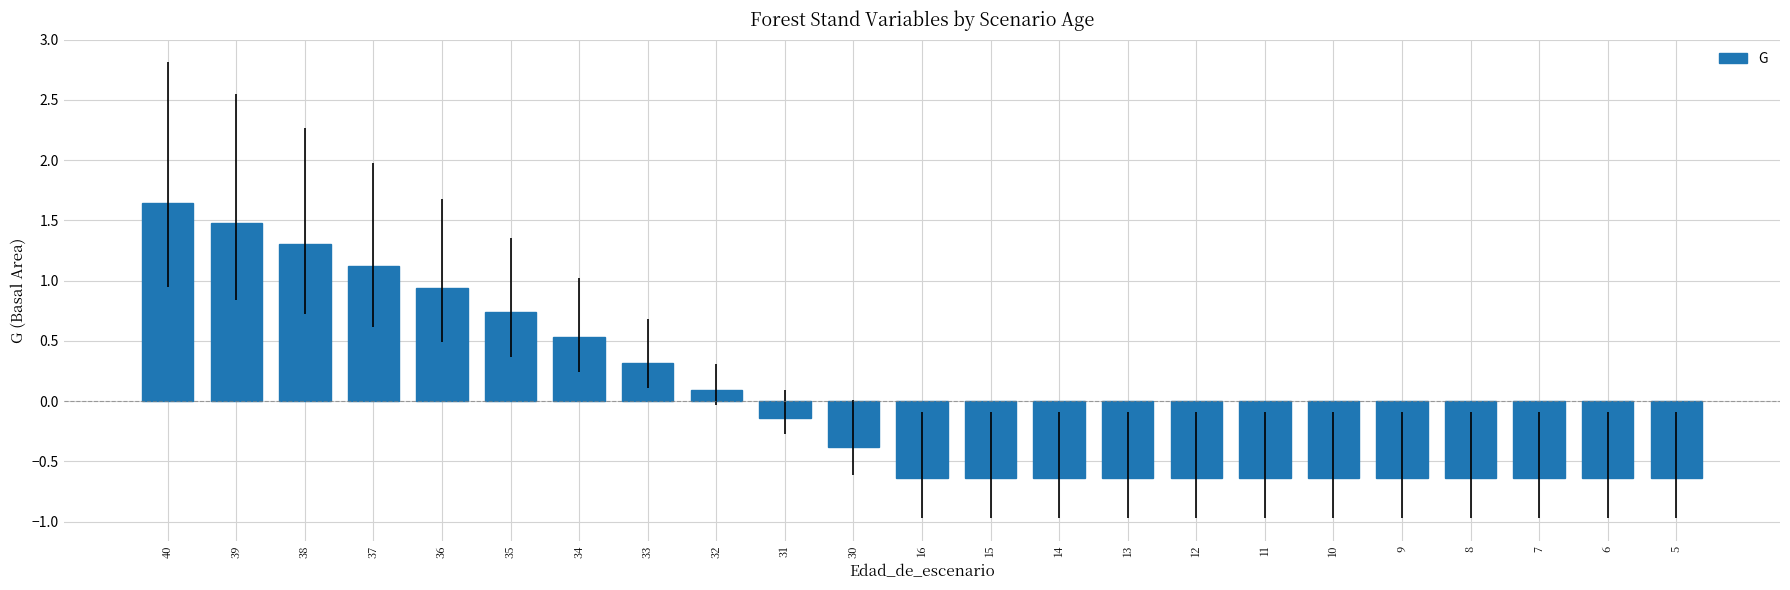

What is the change in value from 31 to 16?

-0.5